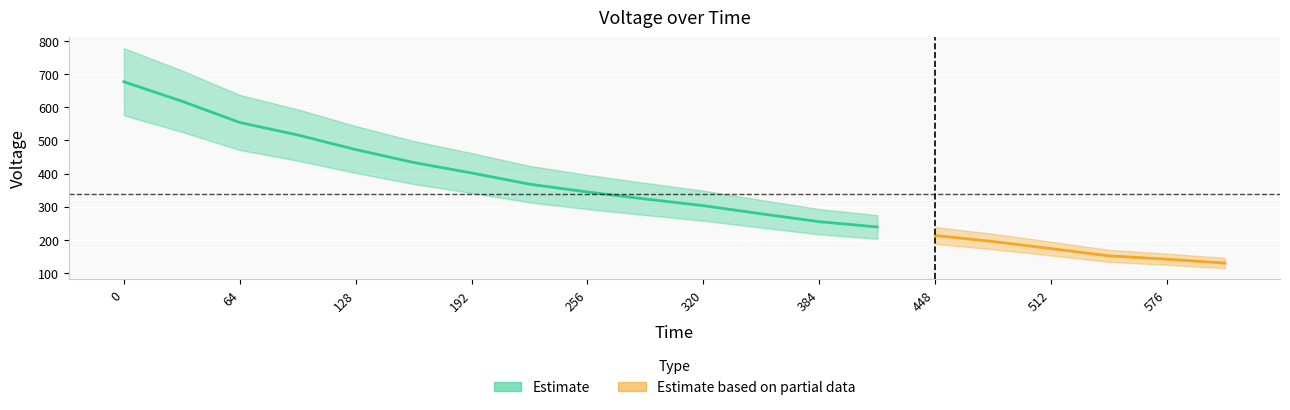

Is it true that the value at 192.0 is 603.6?

False